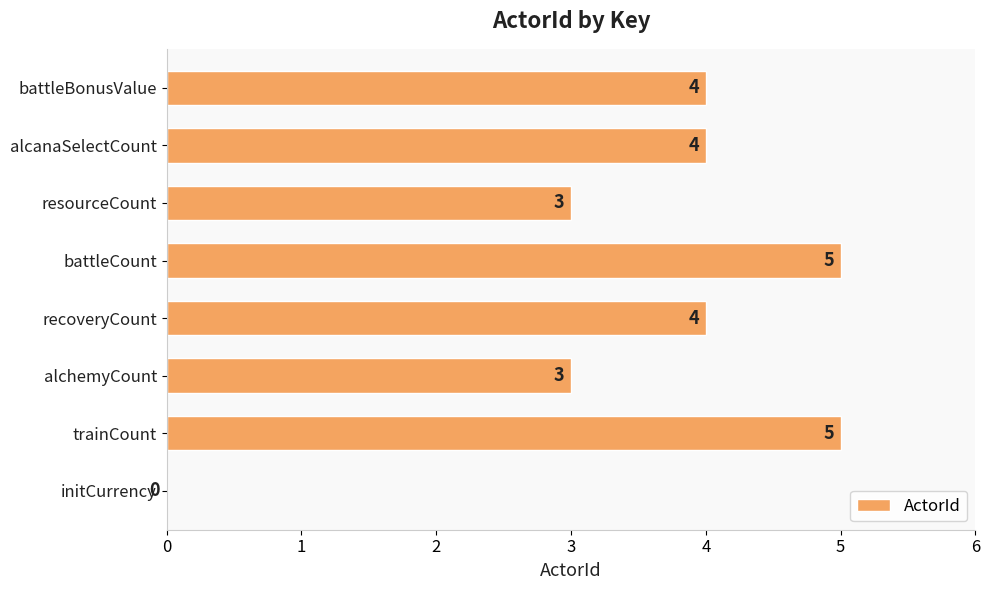

True or false: the data shows 3 at initCurrency.

False